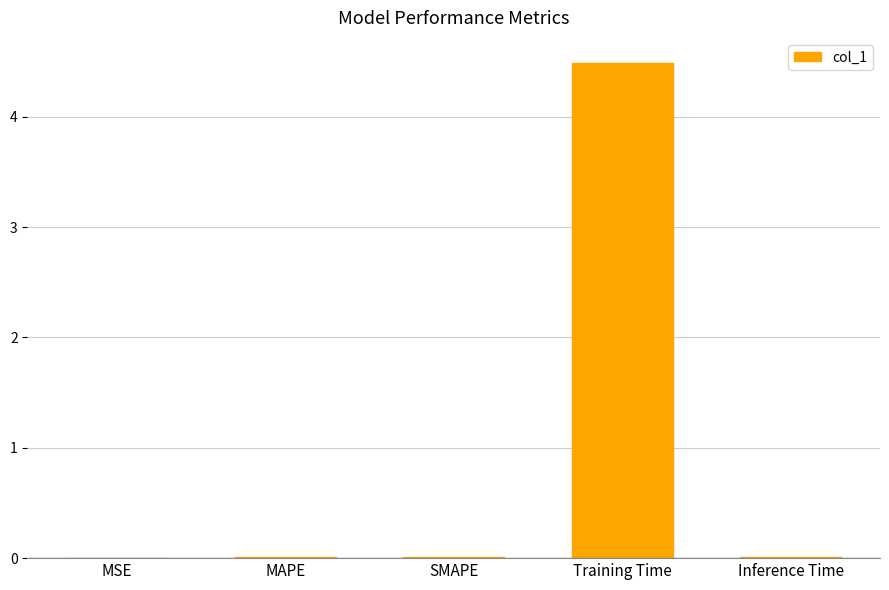

Between Inference Time and Training Time, which is larger?

Training Time